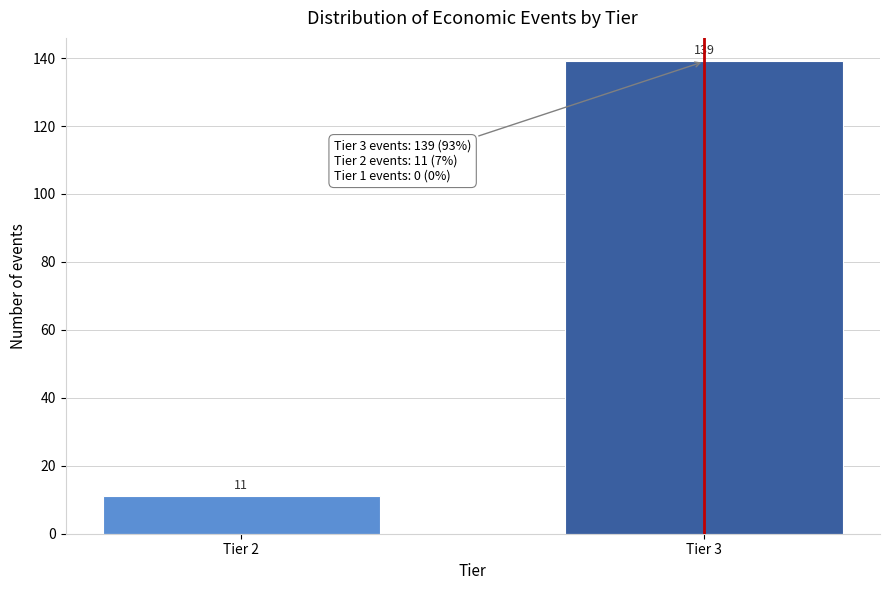

Reading left to right, transcribe all the data shown in this chart.

11	139